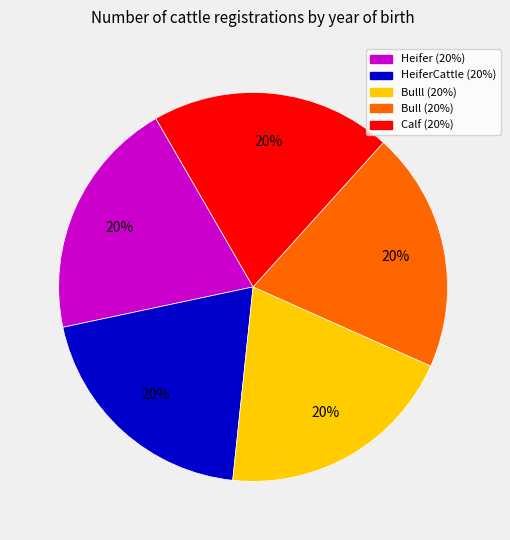

Does any single category account for the majority?

No